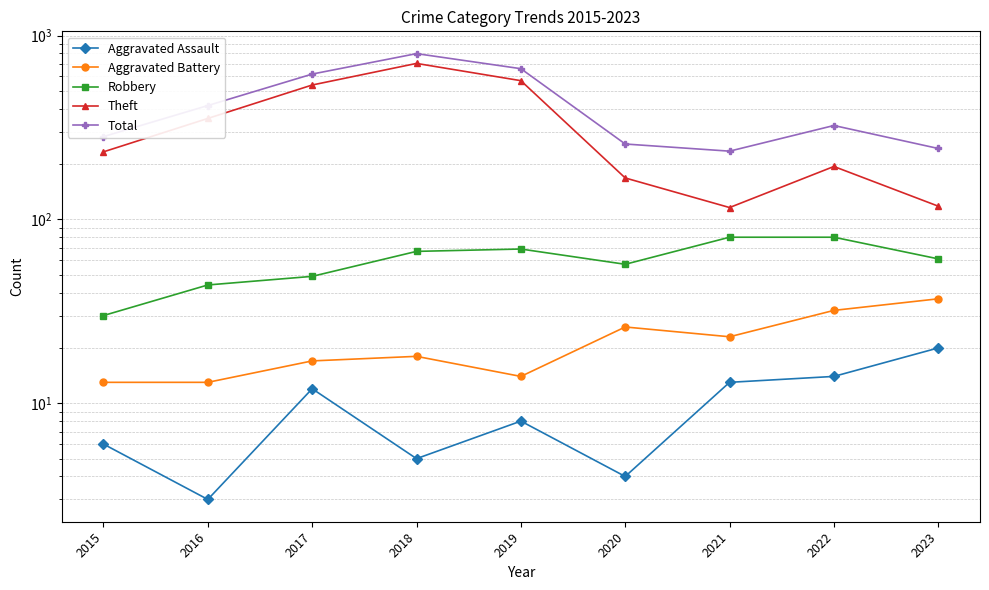

List the labels in order of Total value, largest first.

2018, 2019, 2017, 2016, 2022, 2015, 2020, 2023, 2021